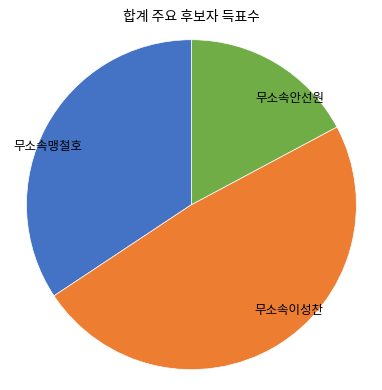

The 무소속맹철호 slice represents 43% of the pie. True or false?

False